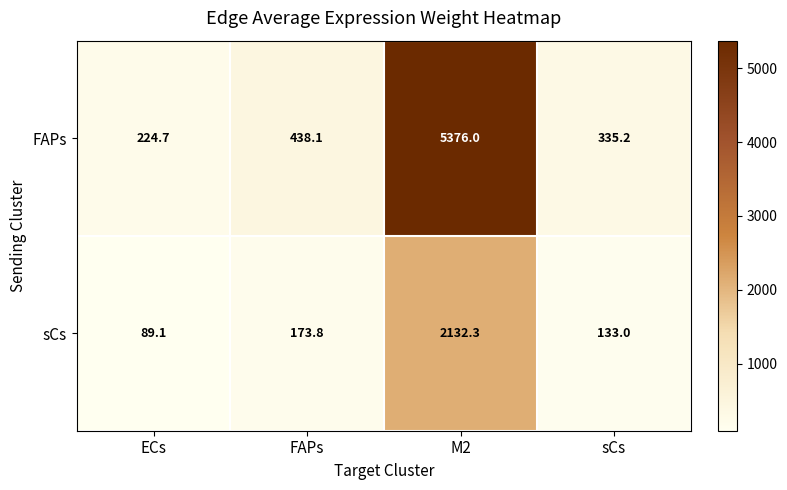

What is the difference between the maximum and minimum values in the sCs series?

2043.2